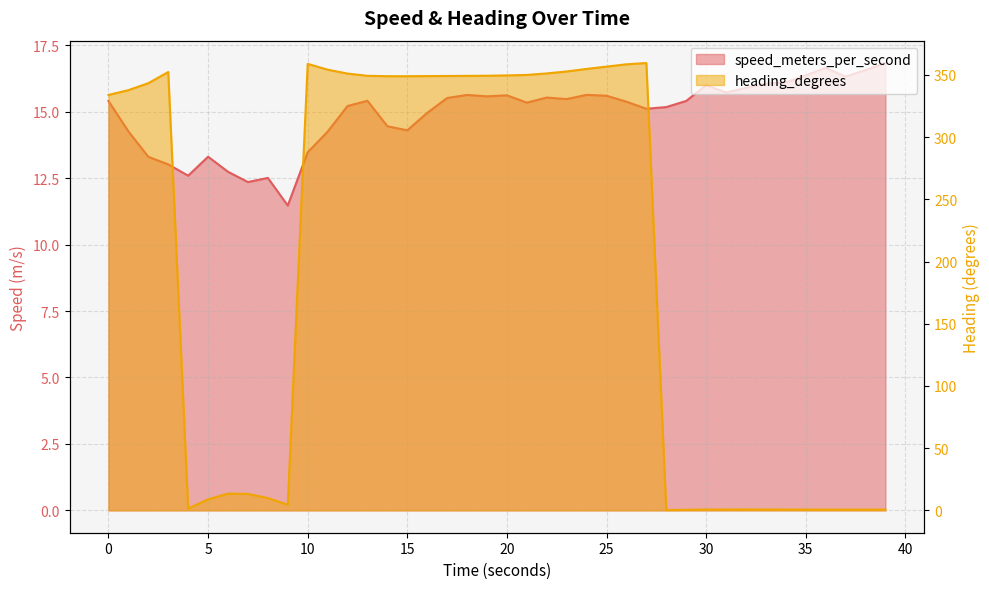

The value of heading_degrees at 32.99975586 is 1.0. True or false?

False